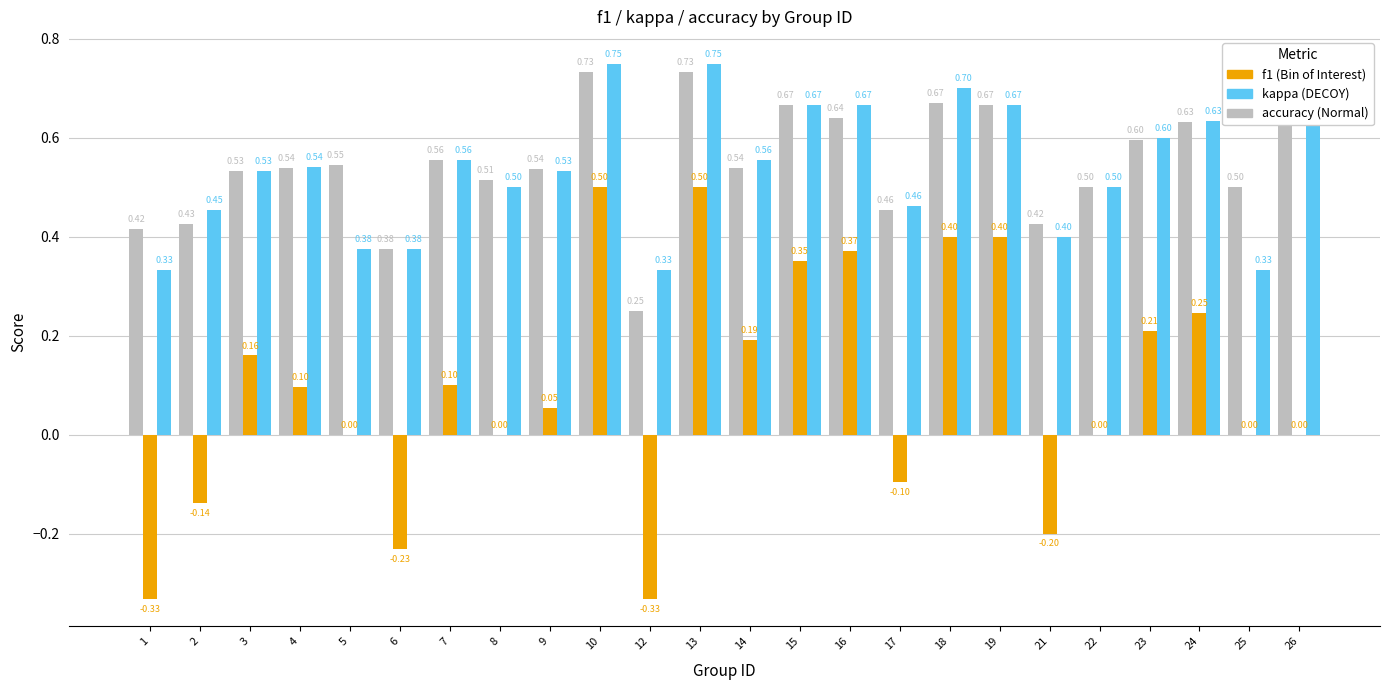

Is it true that f1 equals 0.2 at 6?

False